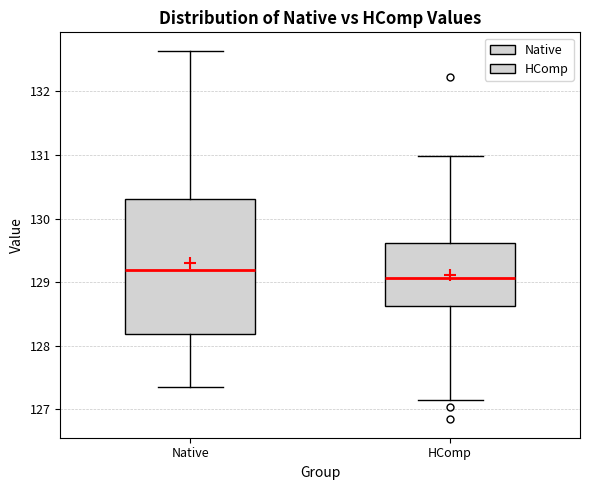

Reading left to right, transcribe this box plot: for each box, give where its median line is, the range the box spans, and where its two whiskers end, as read against the y-axis. The values are not printed on the chart, so give them approximately, as read against the axis.

Native: median 129.2, box 128.2 to 130.3, whiskers 127.4 to 132.6
HComp: median 129.1, box 128.6 to 129.6, whiskers 127.1 to 131.0